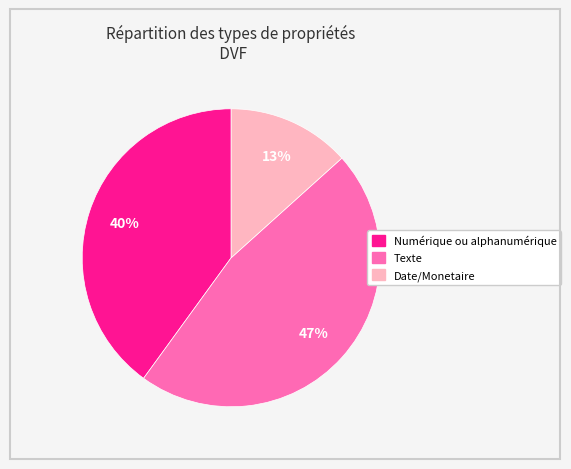

Which slice is the largest?

Texte